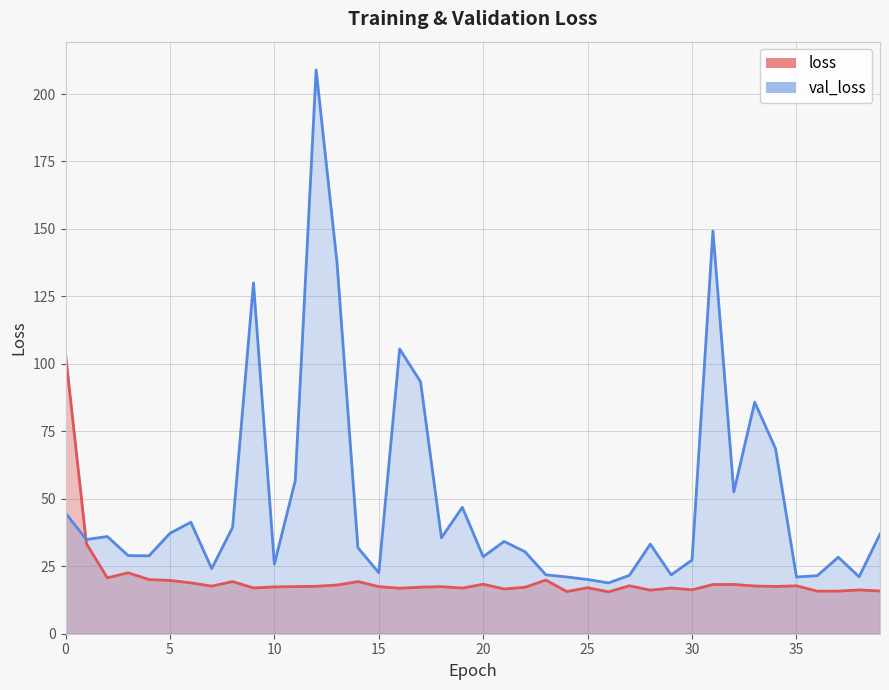

Which series changed the most between 5 and 8?

val_loss